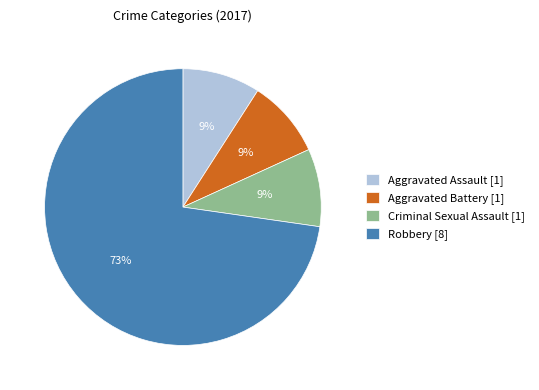

The Criminal Sexual Assault [1] slice represents 16% of the pie. True or false?

False